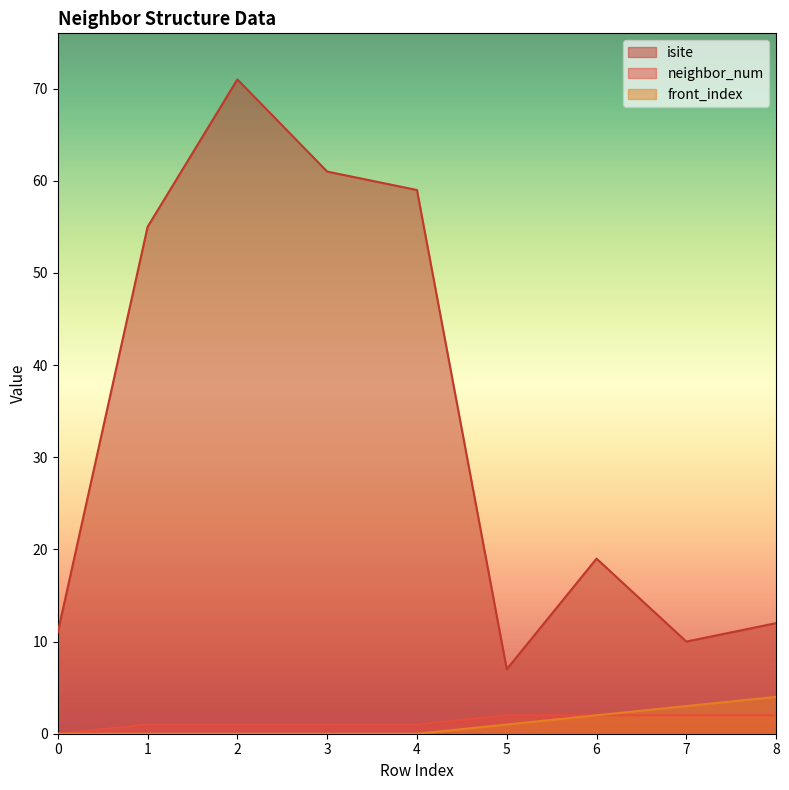

Reading left to right, what are all the values shown in this chart?

isite: 11	55	71	61	59	7	19	10	12
neighbor_num: 0	1	1	1	1	2	2	2	2
front_index: 0	0	0	0	0	1	2	3	4